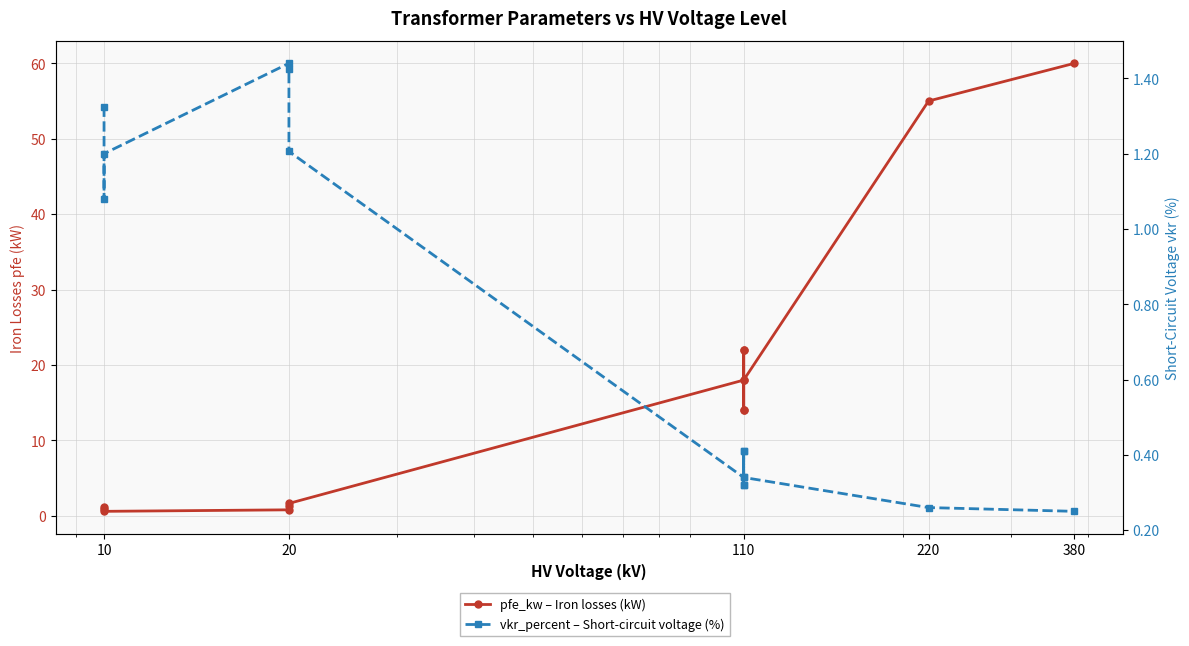

What are all the series names shown in the legend?

pfe_kw – Iron losses (kW), vkr_percent – Short-circuit voltage (%)